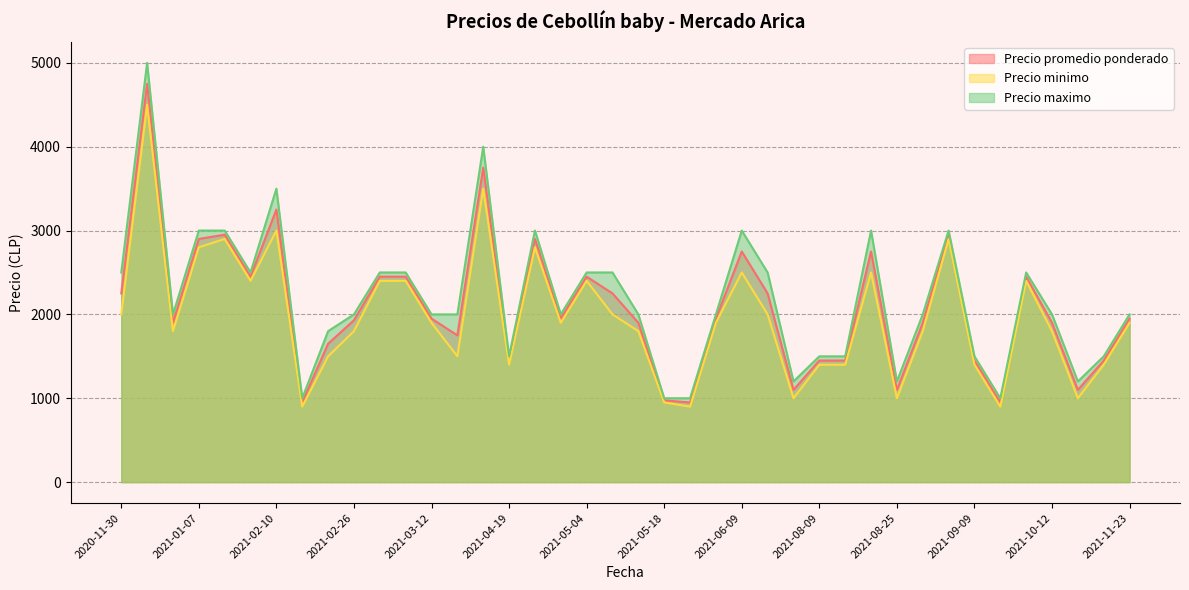

List the labels in order of Precio minimo value, largest first.

2020-12-04, 2021-04-07, 2021-02-10, 2021-01-25, 2021-09-03, 2021-01-07, 2021-04-26, 2021-06-09, 2021-08-23, 2021-02-08, 2021-03-08, 2021-03-11, 2021-05-04, 2021-09-30, 2020-11-30, 2021-05-07, 2021-07-20, 2021-03-12, 2021-05-03, 2021-06-02, 2021-11-23, 2020-12-16, 2021-02-26, 2021-05-10, 2021-08-27, 2021-10-12, 2021-02-22, 2021-03-29, 2021-04-19, 2021-08-09, 2021-08-16, 2021-09-09, 2021-10-18, 2021-08-02, 2021-08-25, 2021-10-15, 2021-05-18, 2021-02-16, 2021-05-27, 2021-09-16